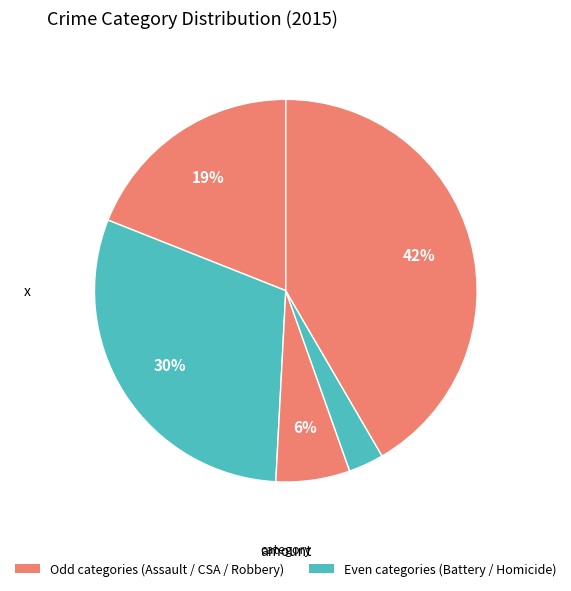

Which category has the smallest portion of the pie?

Homicide